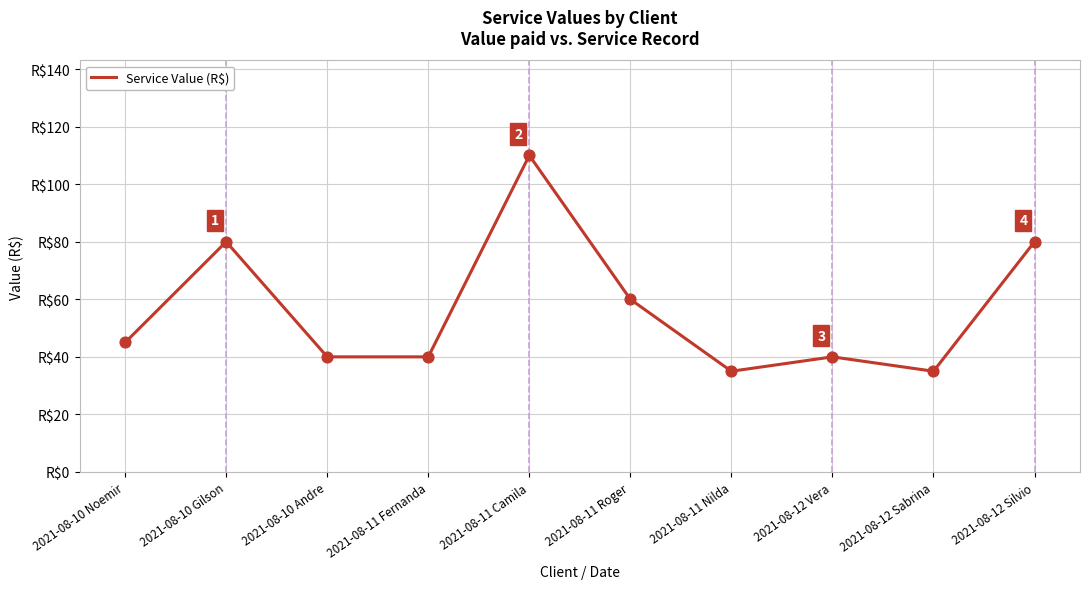

Approximately how many times larger is the value at 2021-08-10 Gilson compared to 2021-08-11 Roger?

1.3